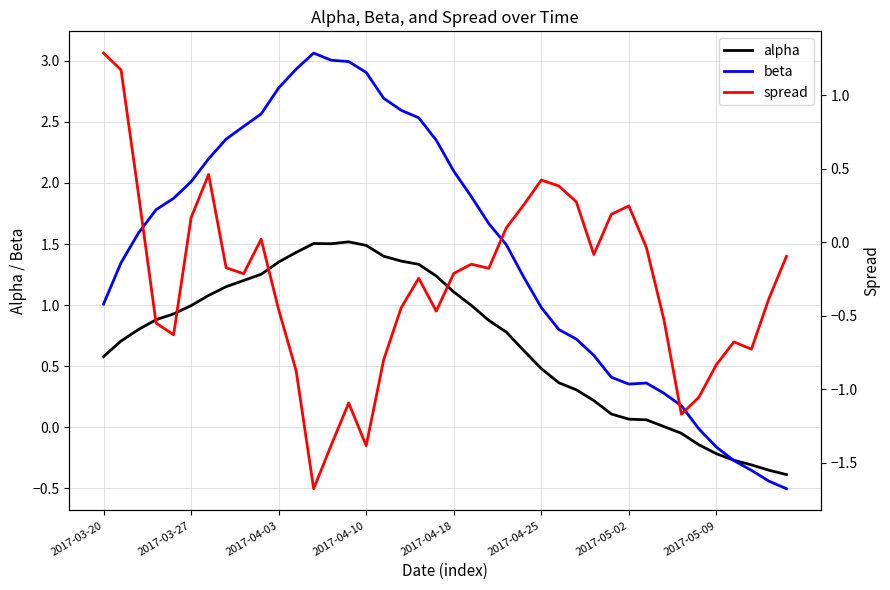

Which series changed the most between 11 and 18?

spread